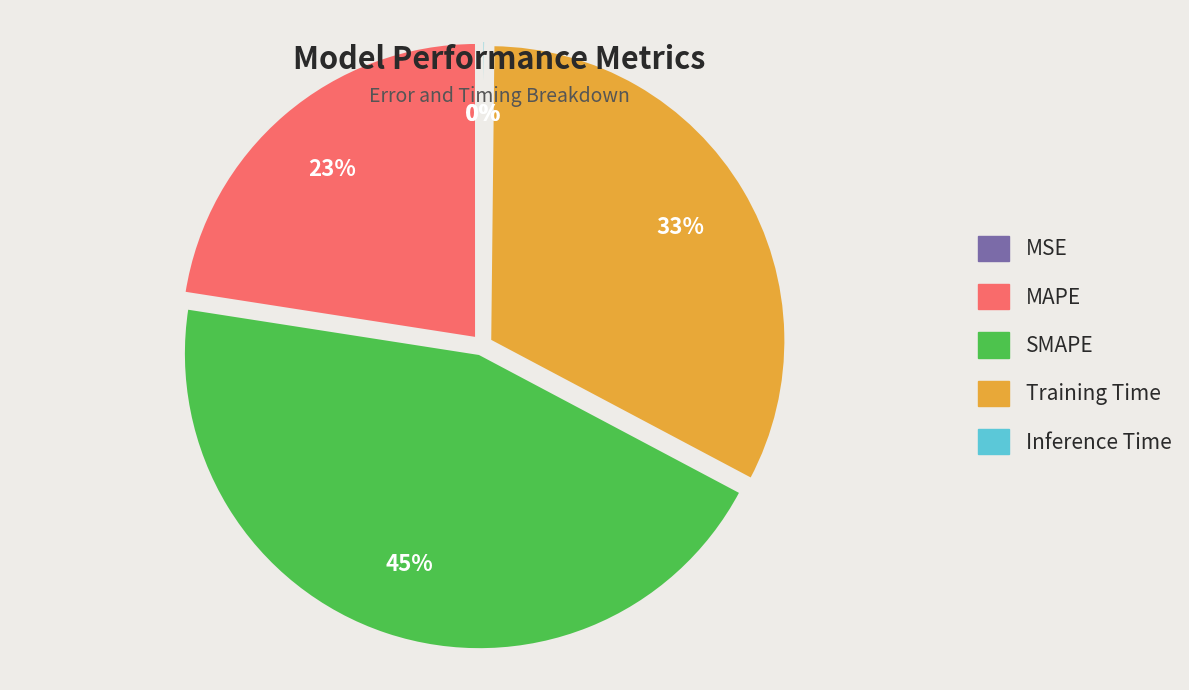

Approximately how many times larger is the value at MAPE compared to SMAPE?

0.5